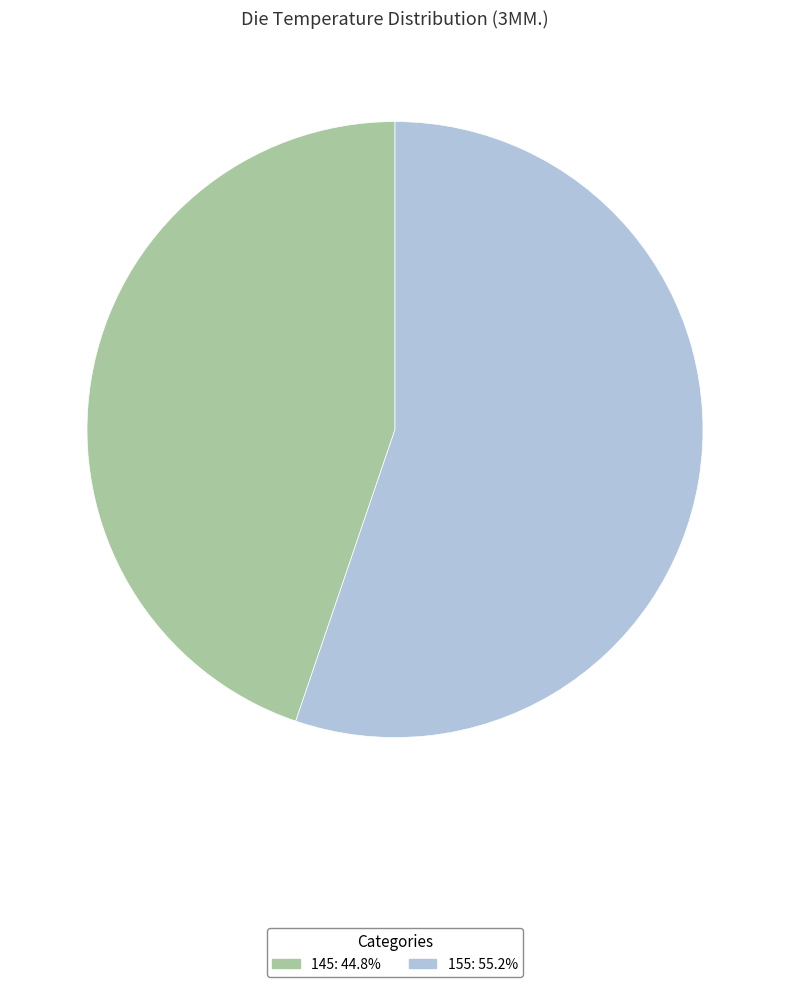

Combined, do 155: 55.2% and 145: 44.8% account for over 50%?

Yes